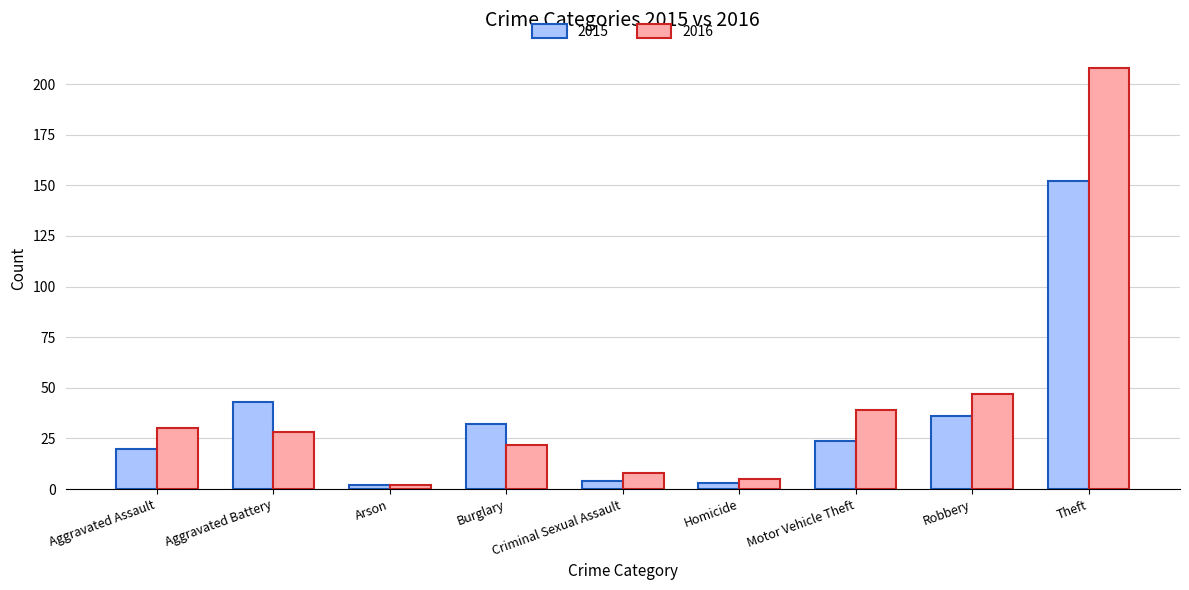

True or false: 2016 has a value of 47 at Robbery.

True